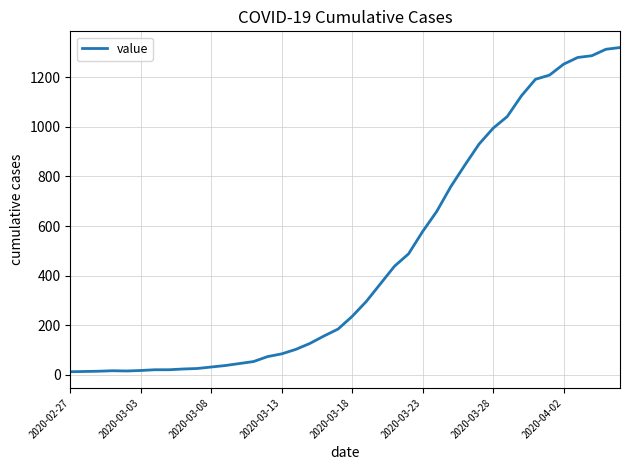

What is the difference between the maximum and minimum values?

1306